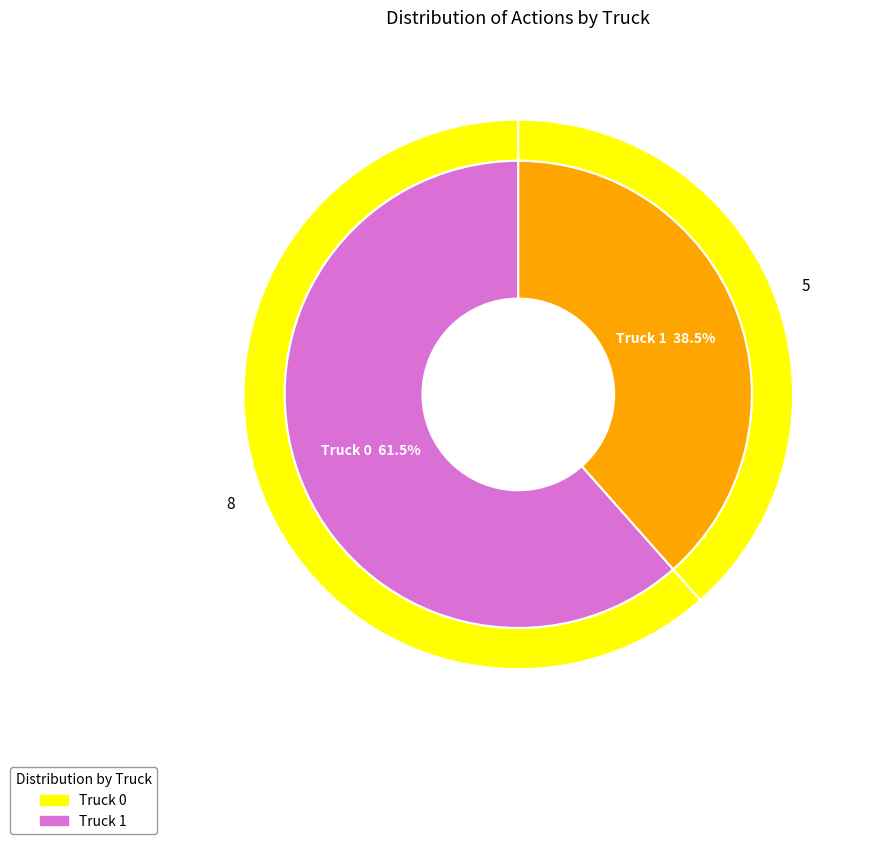

What is the majority slice?

Truck 0